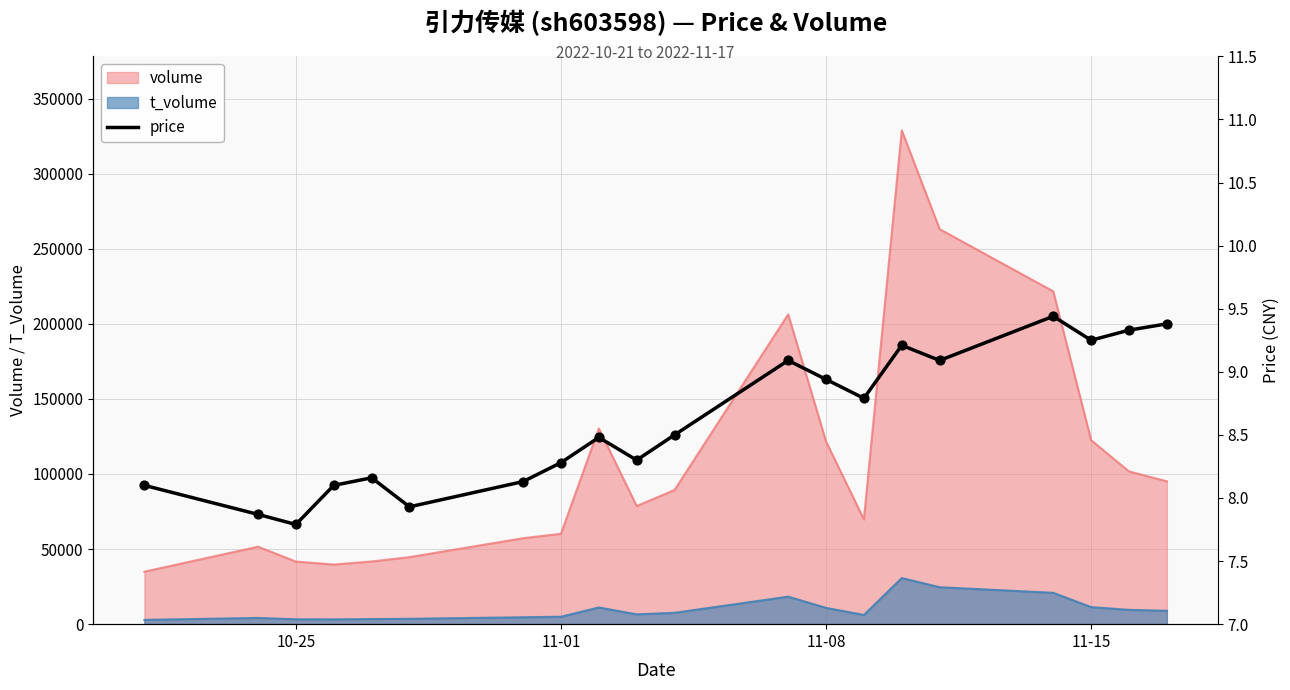

The value of volume at 11-15 is 27855. True or false?

False